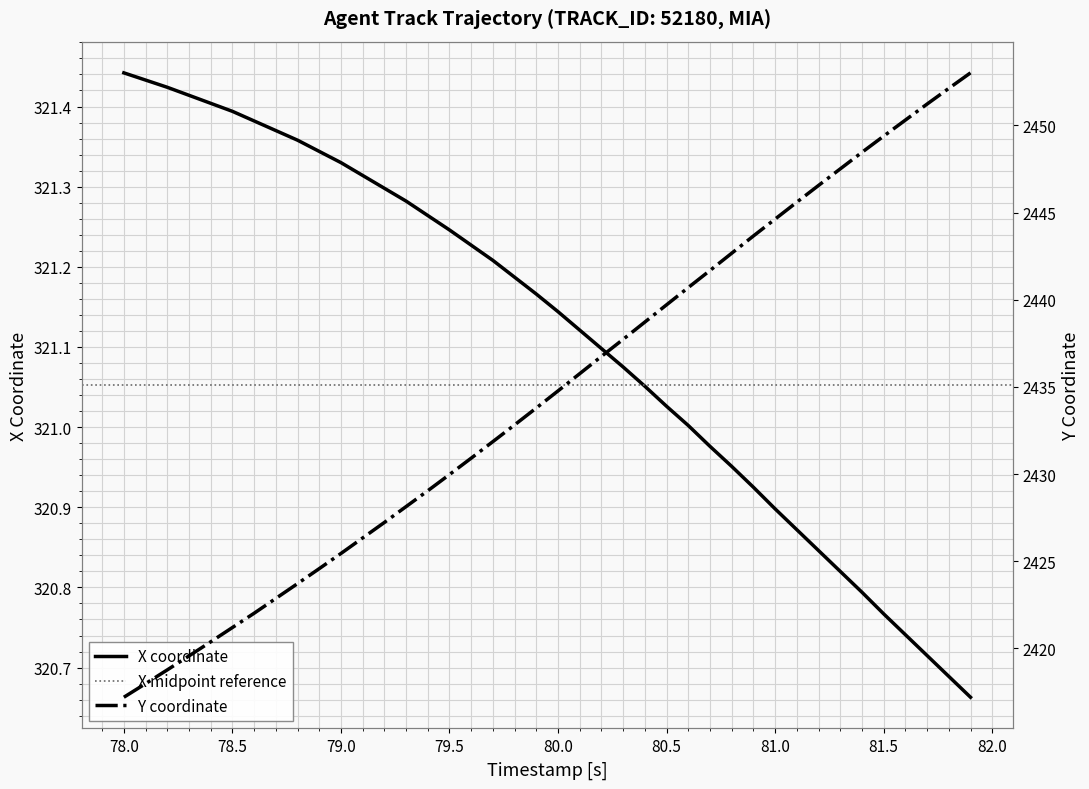

Is it true that Y equals 1310.8 at 16?

False